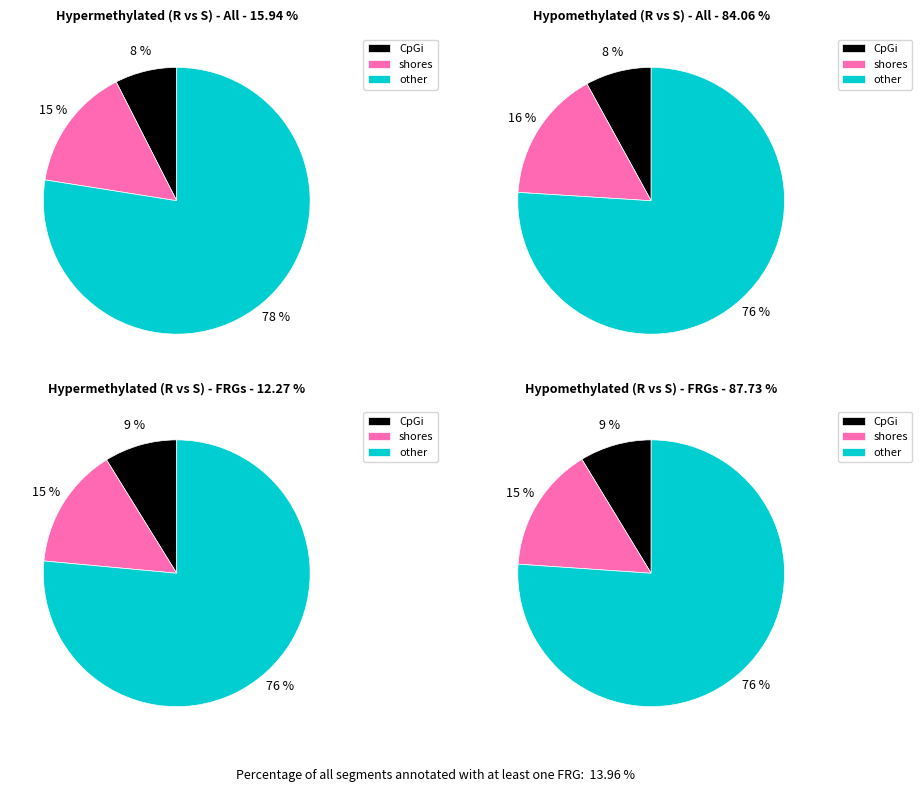

Is it true that polar is 29% of the pie?

False